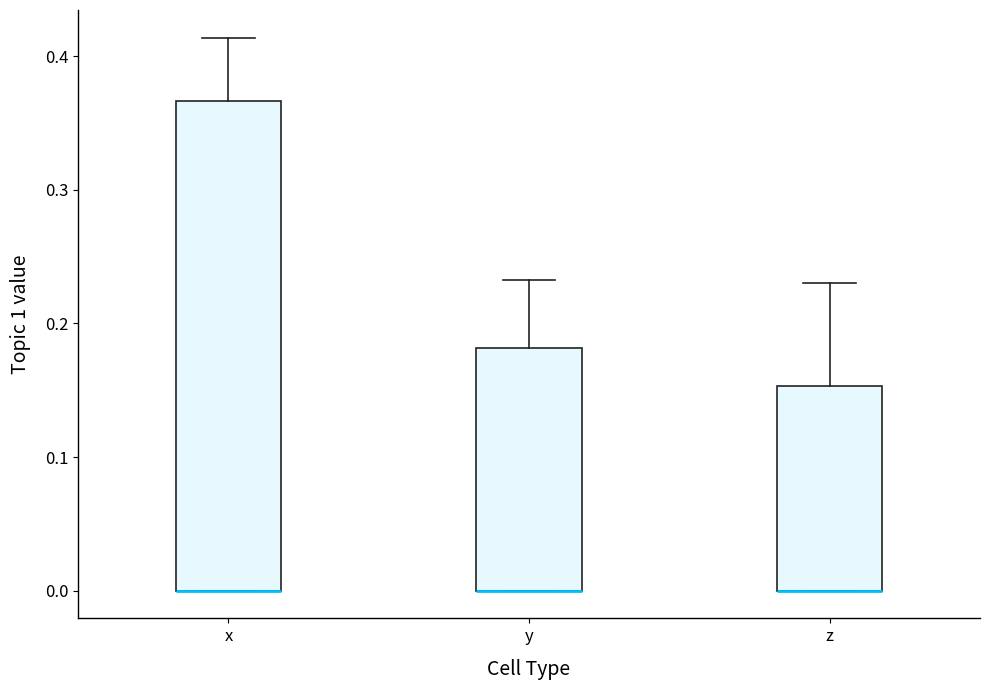

Where is the lower edge of the box for y on the y-axis? The values are not printed on the chart, so give them approximately, as read against the axis.

0.00